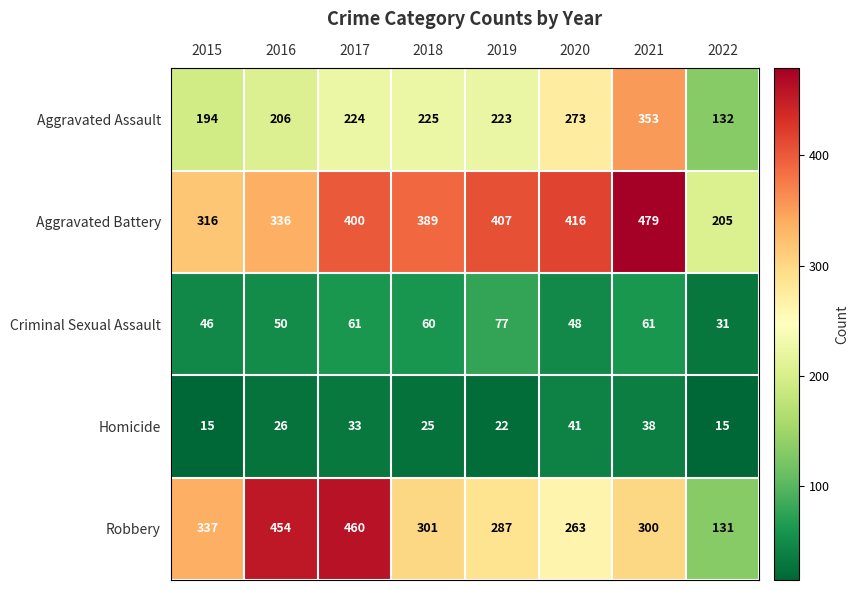

What is the sum of all Criminal Sexual Assault values?

434